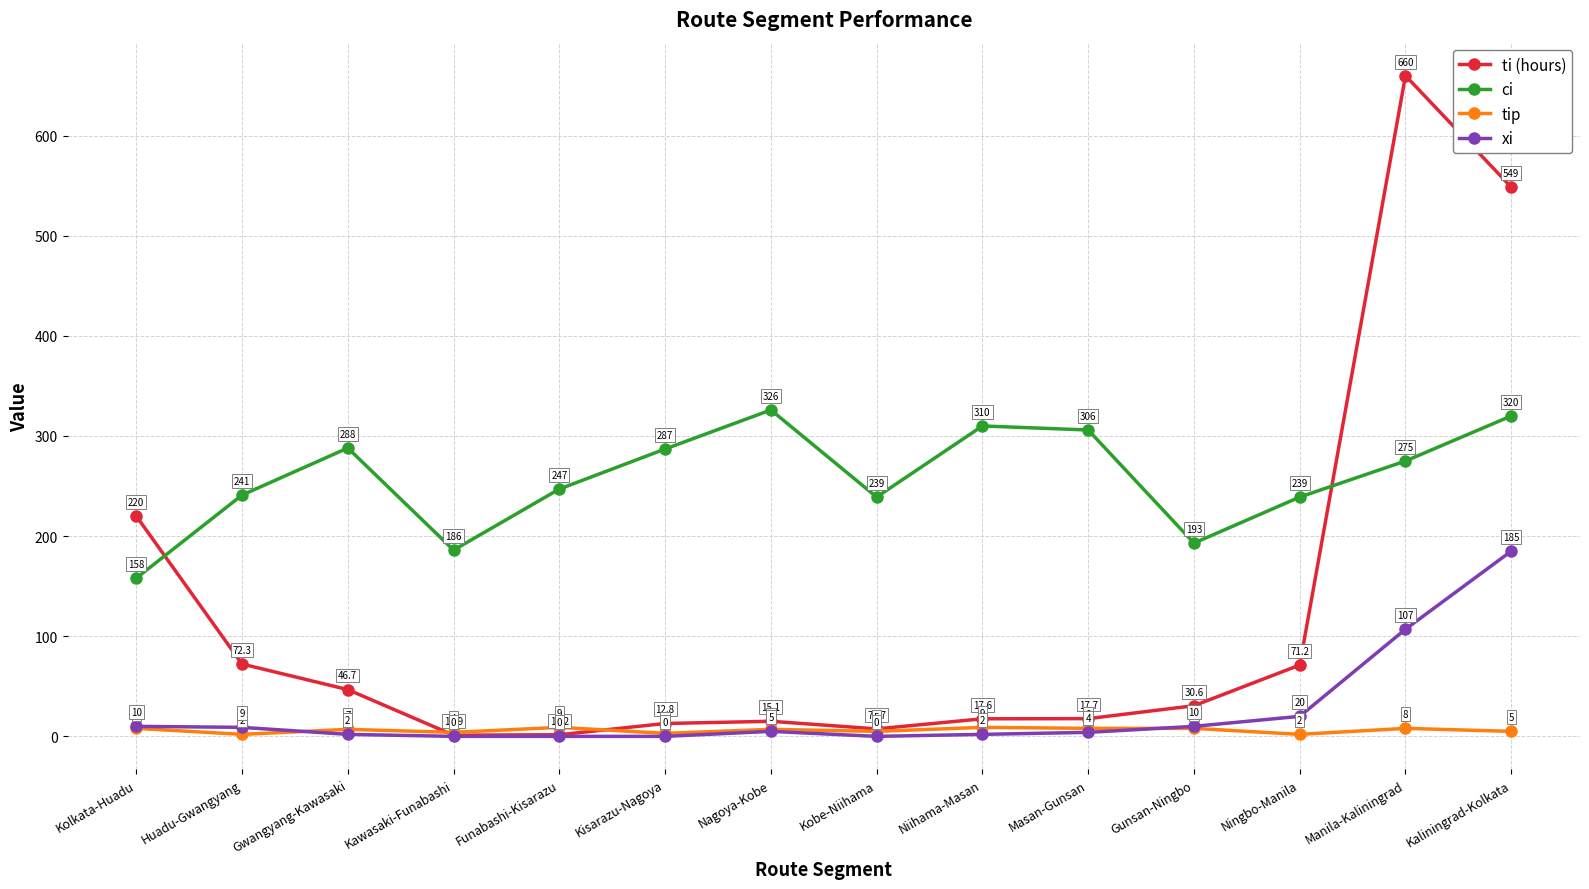

What is the value of the xi point at the 9th from the left?

2.0